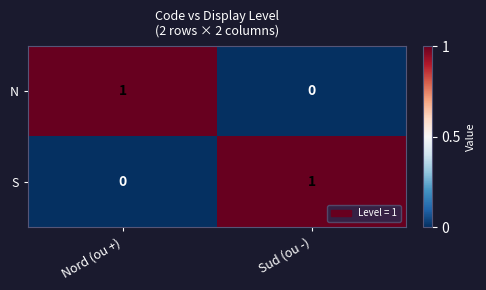

Reading right to left, extract all data points from this chart.

N: Sud (ou -)=0	Nord (ou +)=1
S: Sud (ou -)=1	Nord (ou +)=0